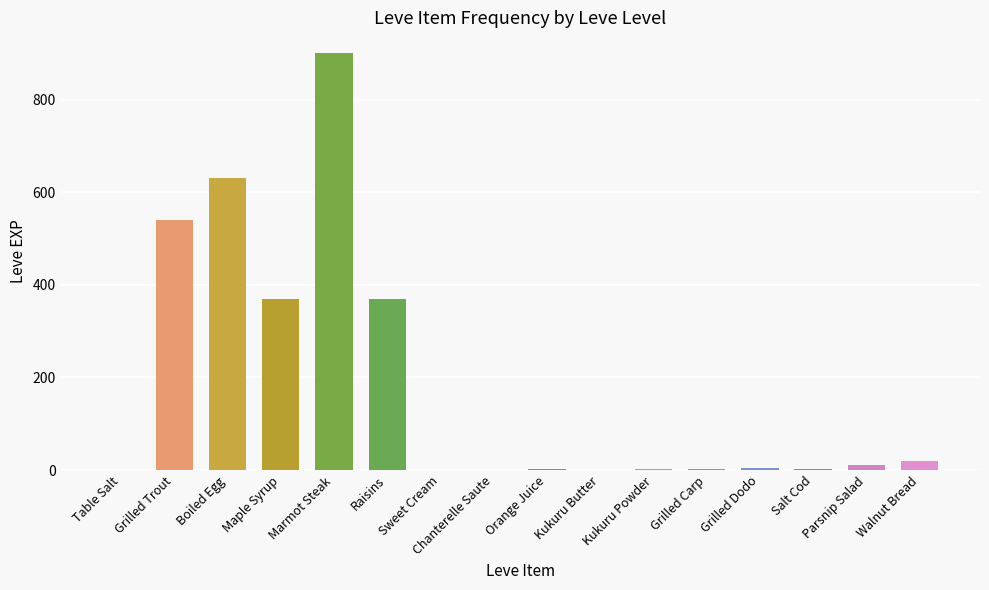

True or false: the data shows 370 at Maple Syrup.

True